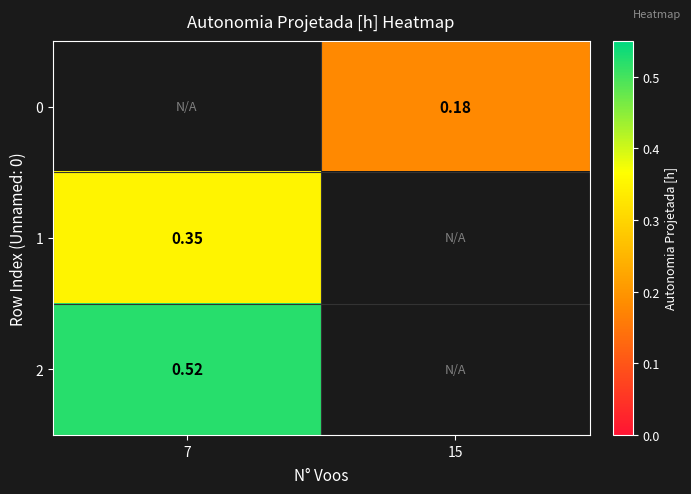

True or false: 0 has a value of 0.3 at 15.

False